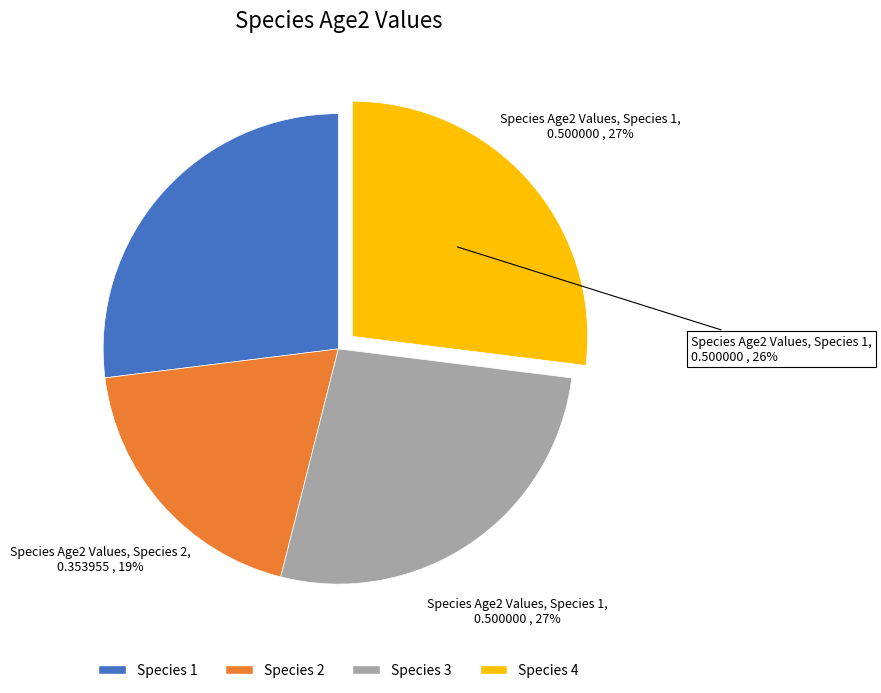

Is there a majority slice in this chart?

No